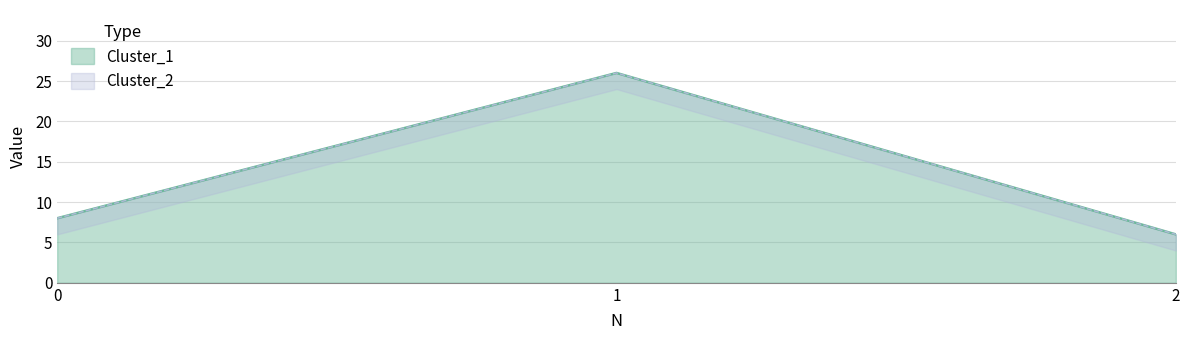

Which series has the largest total across all categories?

Cluster_1